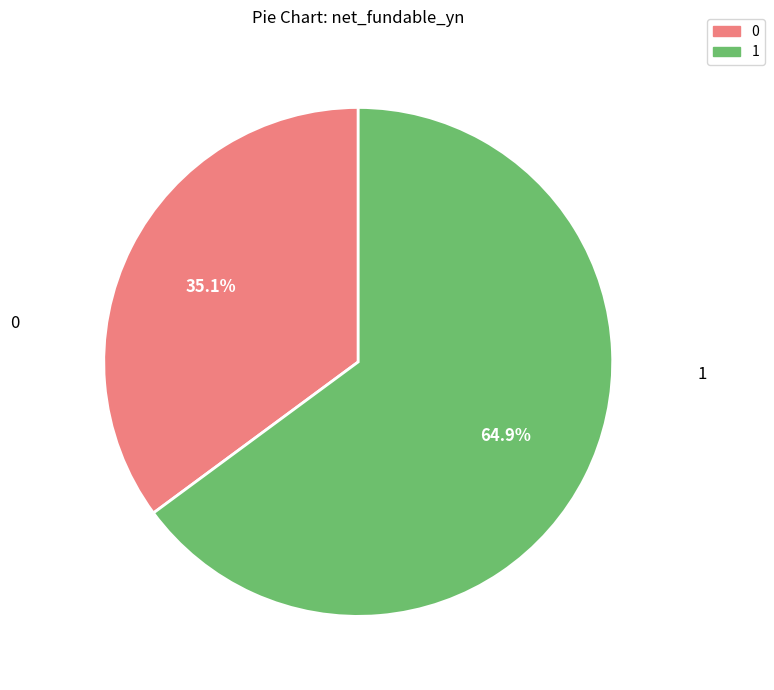

Is there a majority slice in this chart?

Yes